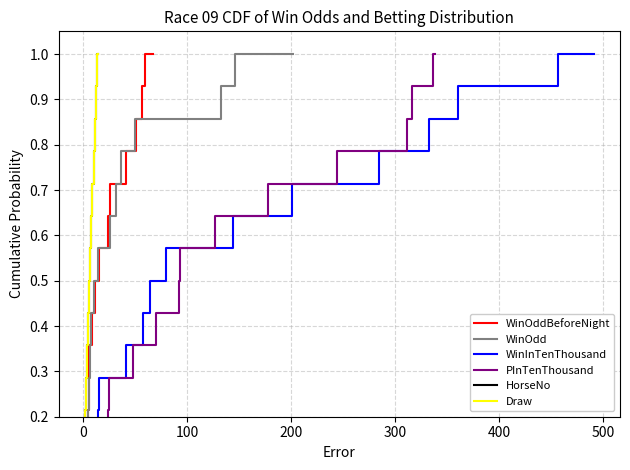

The WinInTenThousand series shows 0.5 at 300. True or false?

False